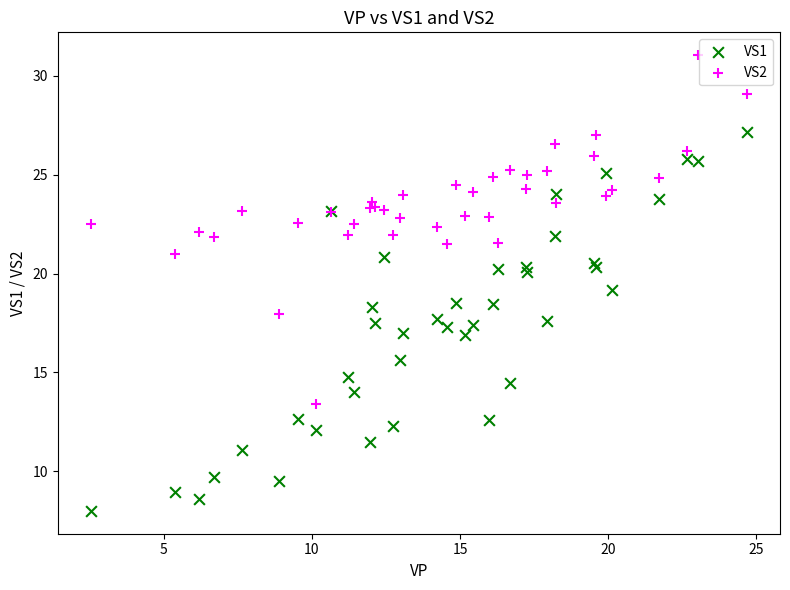

Which series reaches the minimum Y coordinate?

VS1